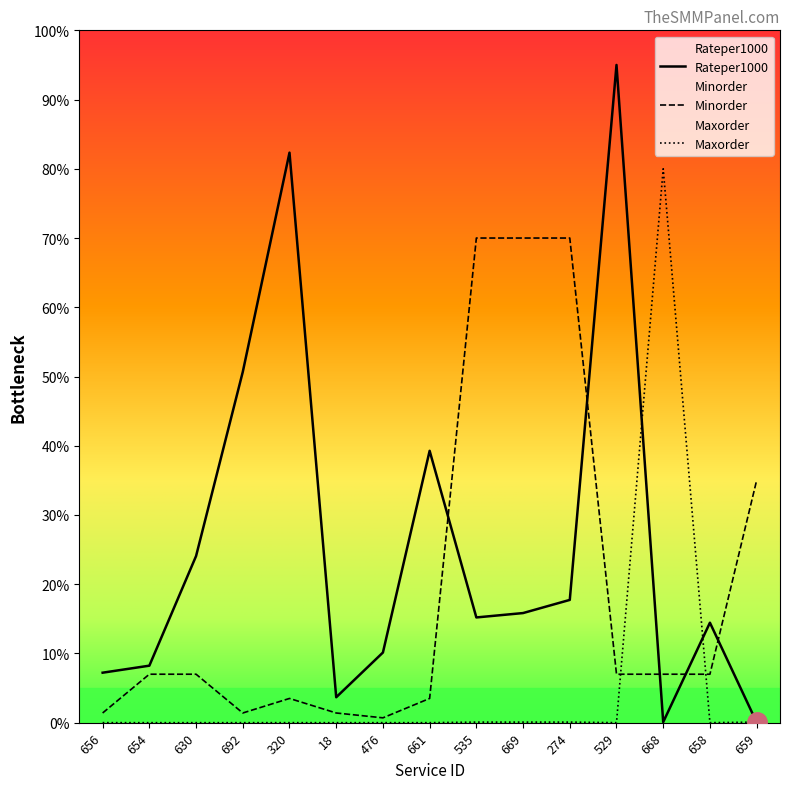

After their last crossing, which series has the higher values: Minorder or Maxorder_scaled?

Minorder